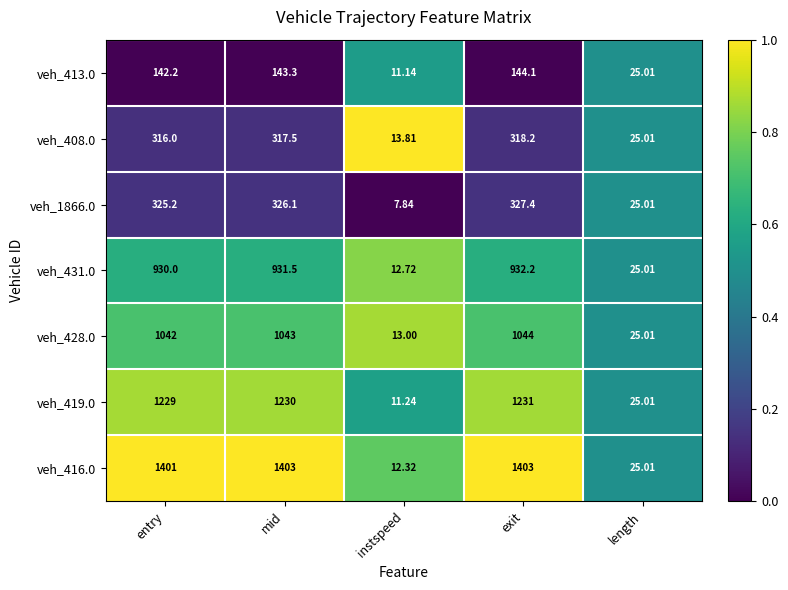

Which category has the lowest value across all series?

instspeed